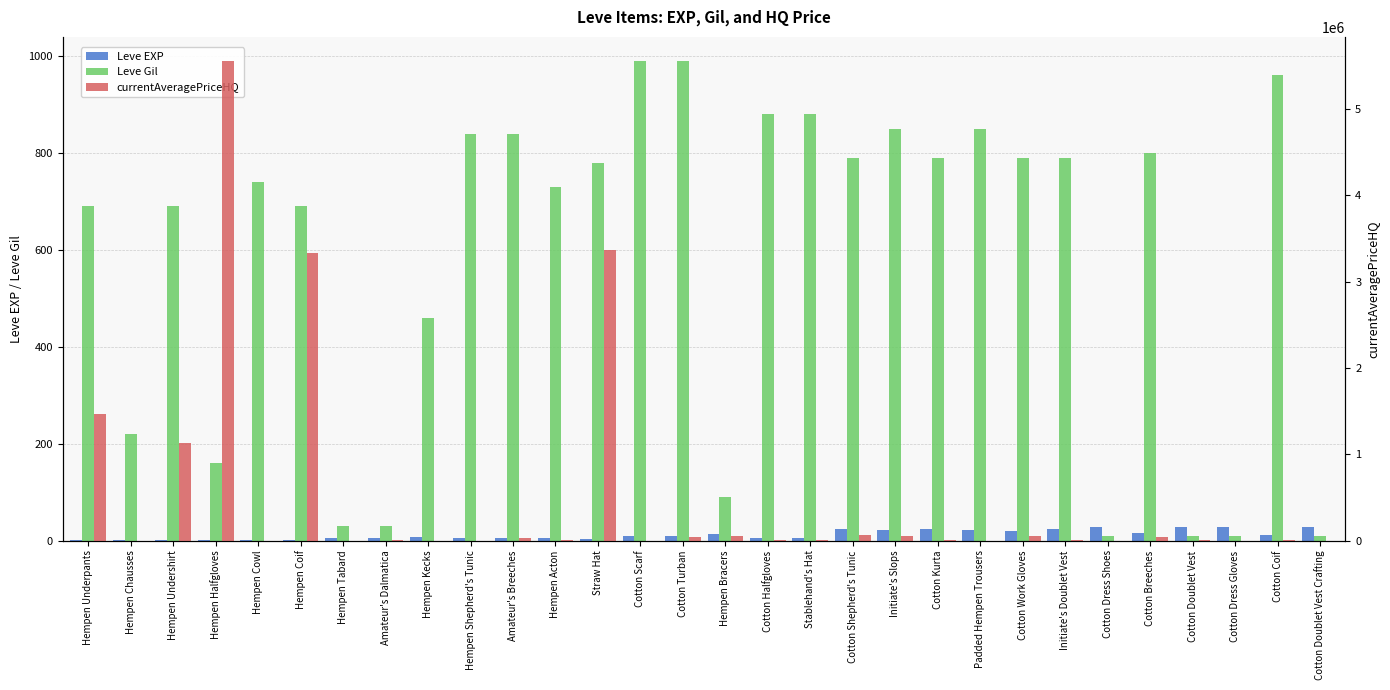

What is the total value across all series at Initiate's Doublet Vest?

3814